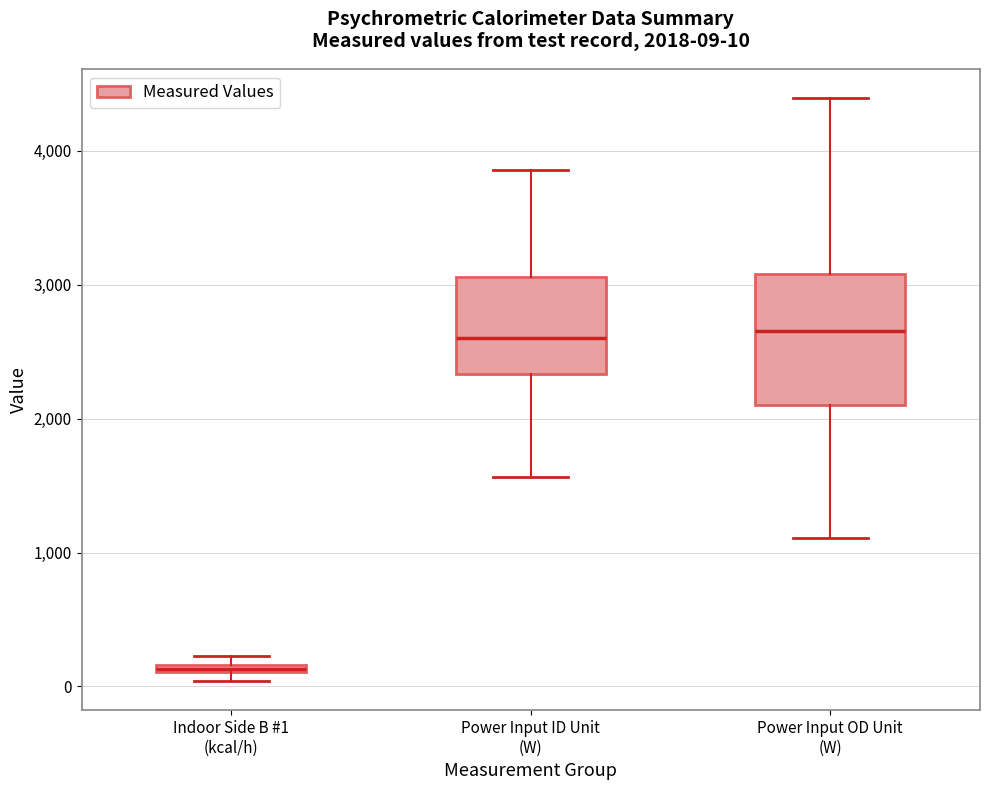

Comparing the boxes themselves (not the whiskers), which one is the tallest?

Power Input OD Unit (W)